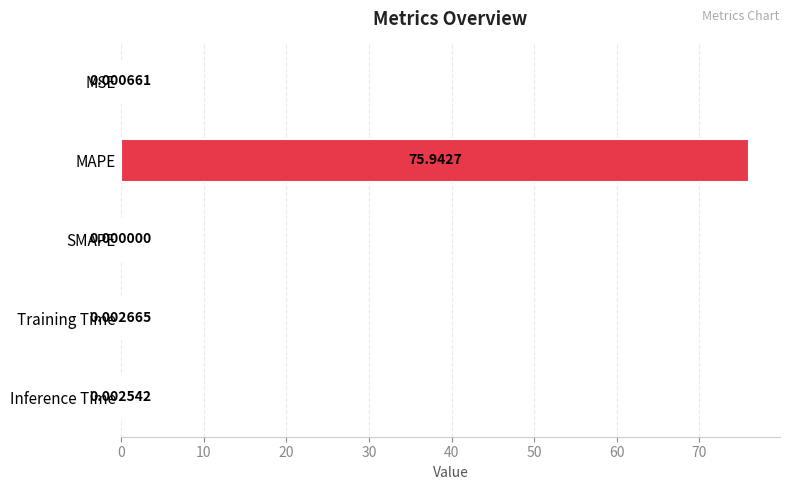

Where is the data nearest to the value 37?

Training Time